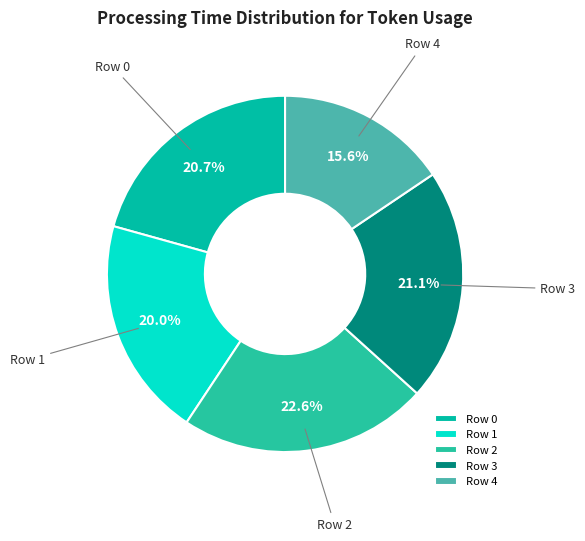

To the nearest percent, what is the difference between the Row 3 and Row 4 slice percentages?

6%